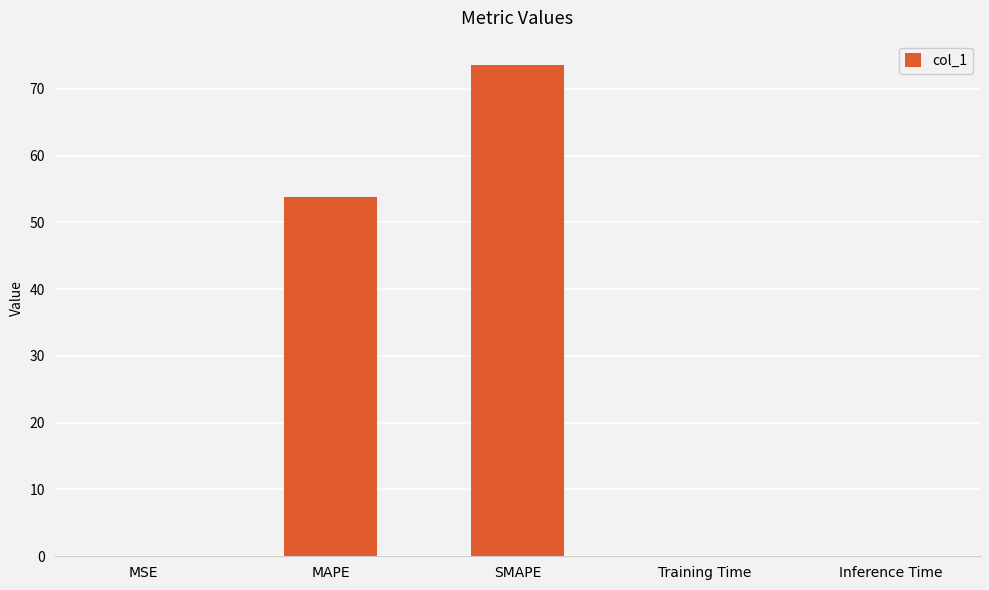

Which category has the highest value across all series?

SMAPE